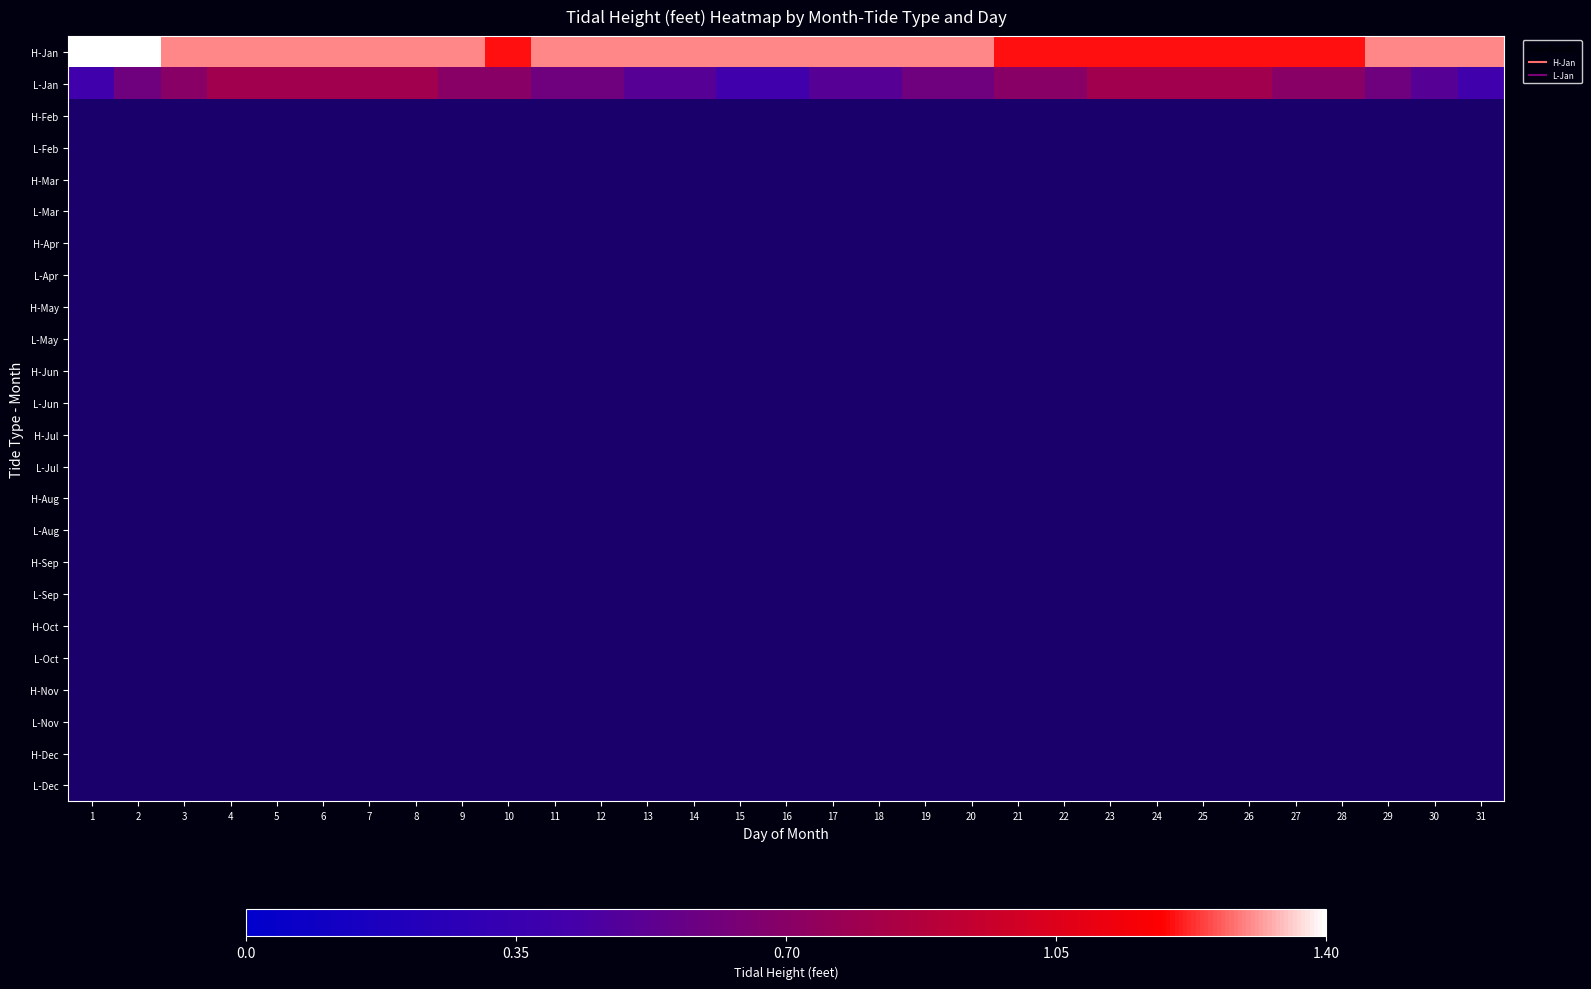

Which series has the largest total across all categories?

H-Jan